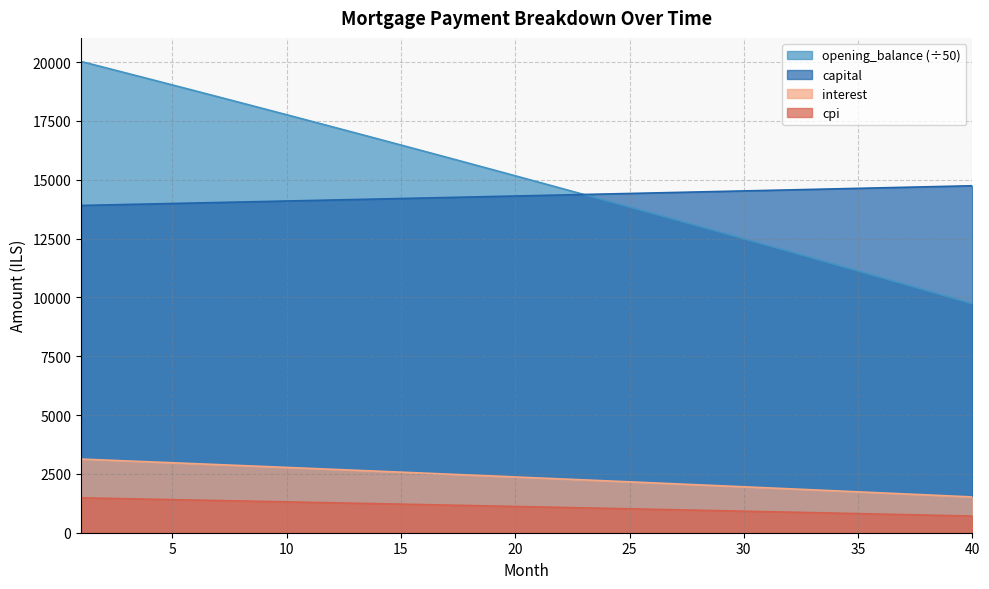

Reading right to left, extract all data points from this chart.

opening_balance: 40=9733.1	39=10013.0	38=10292.0	37=10570.3	36=10847.6	35=11124.1	34=11399.7	33=11674.5	32=11948.5	31=12221.6	30=12493.8	29=12765.2	28=13035.8	27=13305.5	26=13574.4	25=13842.4	24=14109.7	23=14376.0	22=14641.6	21=14906.3	20=15170.2	19=15433.3	18=15695.6	17=15957.0	16=16217.6	15=16477.4	14=16736.4	13=16994.6	12=17252.0	11=17508.5	10=17764.3	9=18019.2	8=18273.4	7=18526.7	6=18779.2	5=19031.0	4=19281.9	3=19532.1	2=19781.4	1=20030.0
capital: 40=14747.1	39=14725.0	38=14702.9	37=14680.9	36=14658.9	35=14637.0	34=14615.0	33=14593.1	32=14571.3	31=14549.5	30=14527.7	29=14505.9	28=14484.2	27=14462.5	26=14440.8	25=14419.2	24=14397.6	23=14376.0	22=14354.5	21=14333.0	20=14311.5	19=14290.1	18=14268.7	17=14247.3	16=14226.0	15=14204.7	14=14183.4	13=14162.2	12=14141.0	11=14119.8	10=14098.6	9=14077.5	8=14056.4	7=14035.4	6=14014.4	5=13993.4	4=13972.4	3=13951.5	2=13930.6	1=13909.7
interest: 40=1520.8	39=1564.5	38=1608.1	37=1651.6	36=1694.9	35=1738.1	34=1781.2	33=1824.1	32=1867.0	31=1909.6	30=1952.2	29=1994.6	28=2036.8	27=2079.0	26=2121.0	25=2162.9	24=2204.6	23=2246.3	22=2287.8	21=2329.1	20=2370.3	19=2411.5	18=2452.4	17=2493.3	16=2534.0	15=2574.6	14=2615.1	13=2655.4	12=2695.6	11=2735.7	10=2775.7	9=2815.5	8=2855.2	7=2894.8	6=2934.3	5=2973.6	4=3012.8	3=3051.9	2=3090.8	1=3129.7
cpi: 40=707.9	39=728.9	38=749.9	37=770.8	36=791.6	35=812.4	34=833.1	33=853.7	32=874.3	31=894.8	30=915.2	29=935.6	28=956.0	27=976.2	26=996.4	25=1016.5	24=1036.6	23=1056.6	22=1076.6	21=1096.5	20=1116.3	19=1136.1	18=1155.8	17=1175.4	16=1195.0	15=1214.5	14=1234.0	13=1253.3	12=1272.7	11=1292.0	10=1311.2	9=1330.3	8=1349.4	7=1368.5	6=1387.4	5=1406.3	4=1425.2	3=1444.0	2=1462.7	1=1481.4